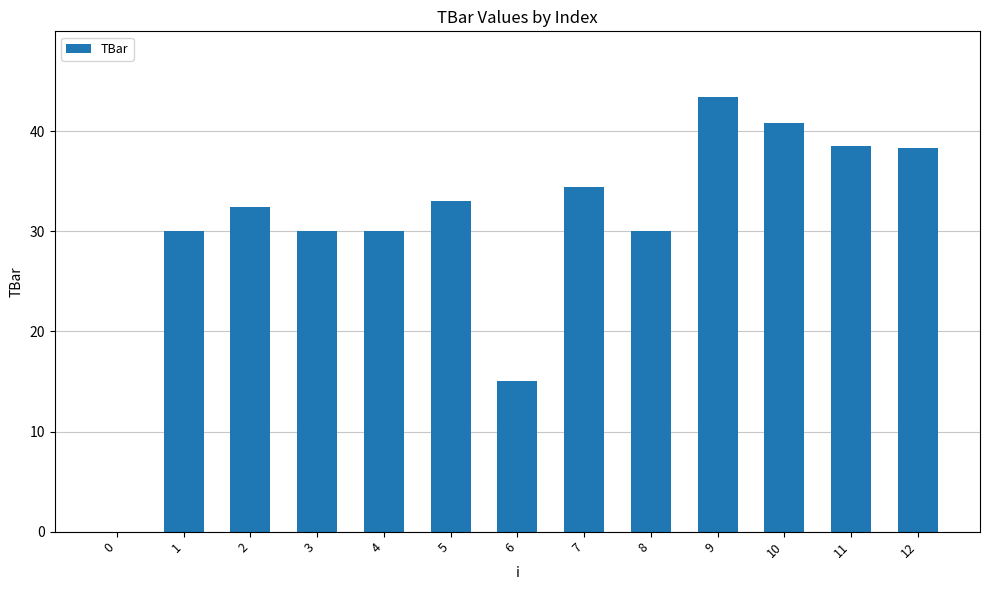

What is the ratio of the value at 6 to the value at 3?

0.5